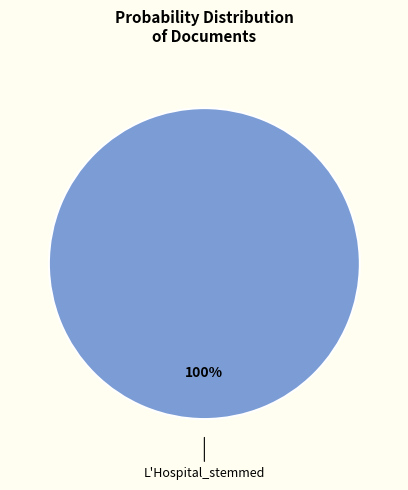

The L'Hospital_stemmed slice represents 90% of the pie. True or false?

False